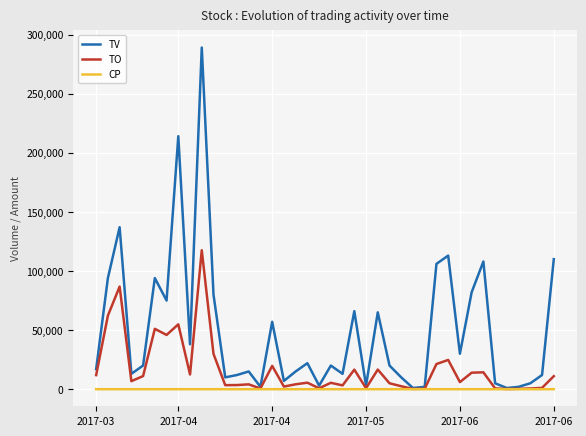

Which series has the largest range (max minus min)?

TV